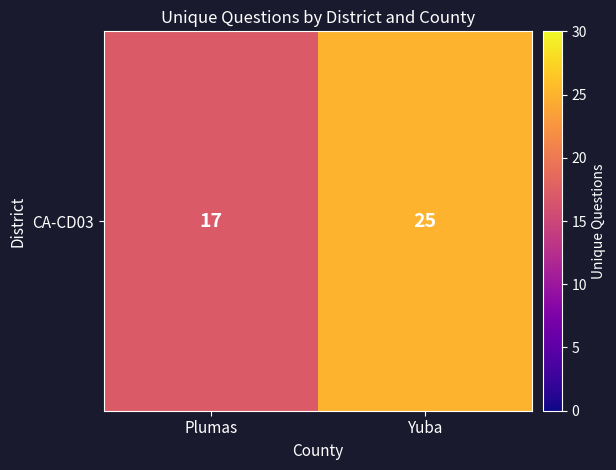

The value at Yuba is 25. True or false?

True